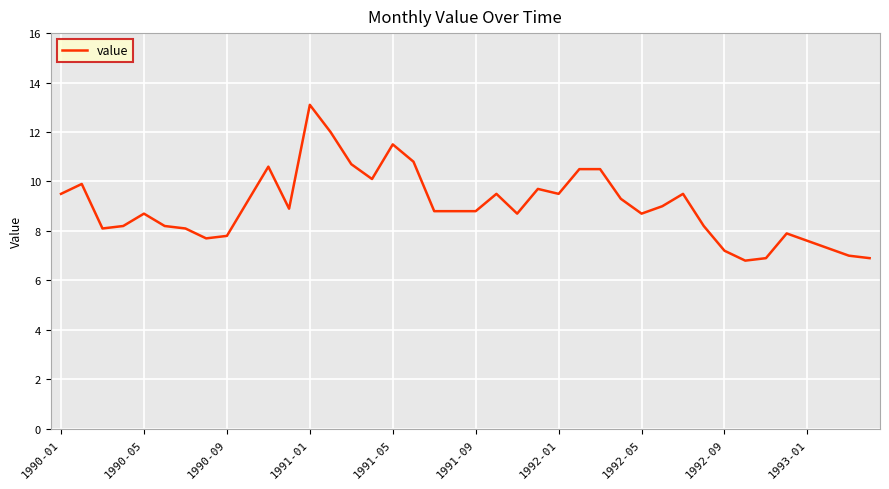

What is the smallest value displayed?

6.8